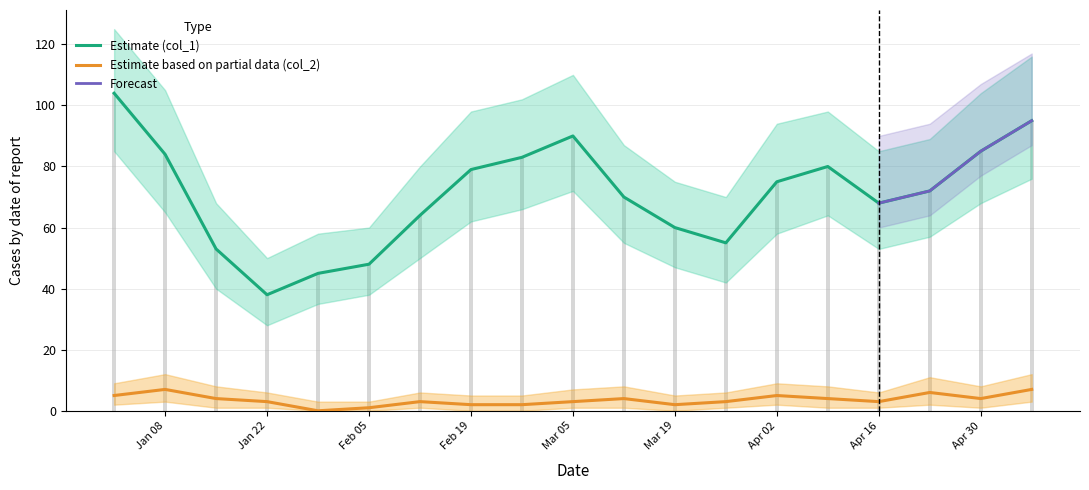

Between 2023-04-09 and 2023-04-23, which series saw the biggest shift?

col_1